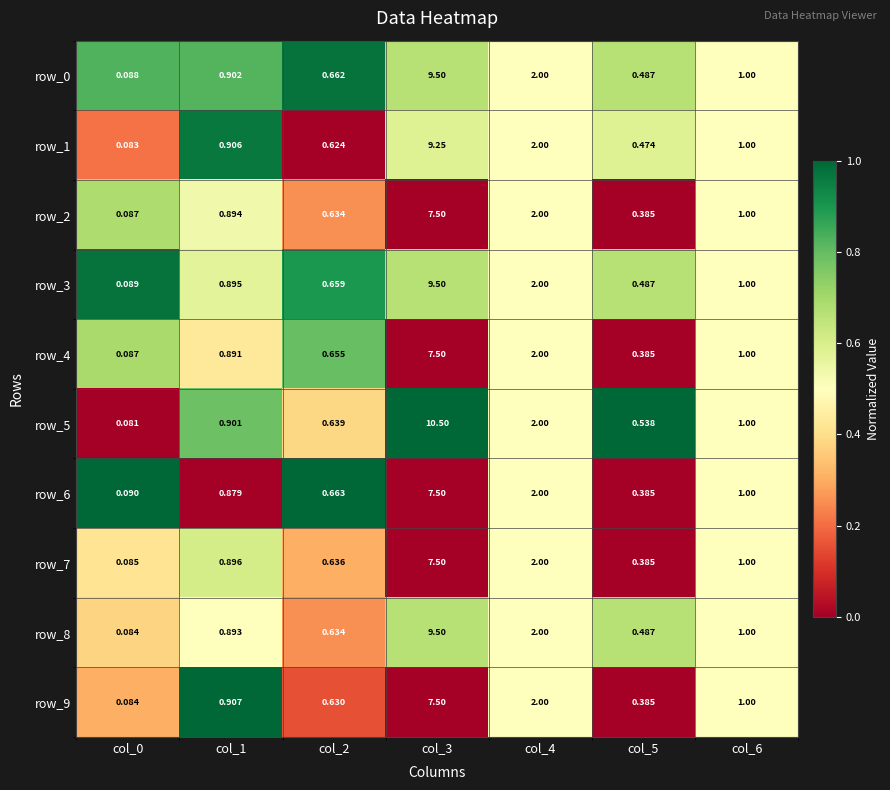

What is the difference between the maximum and second lowest values in the row_9 series?

7.1